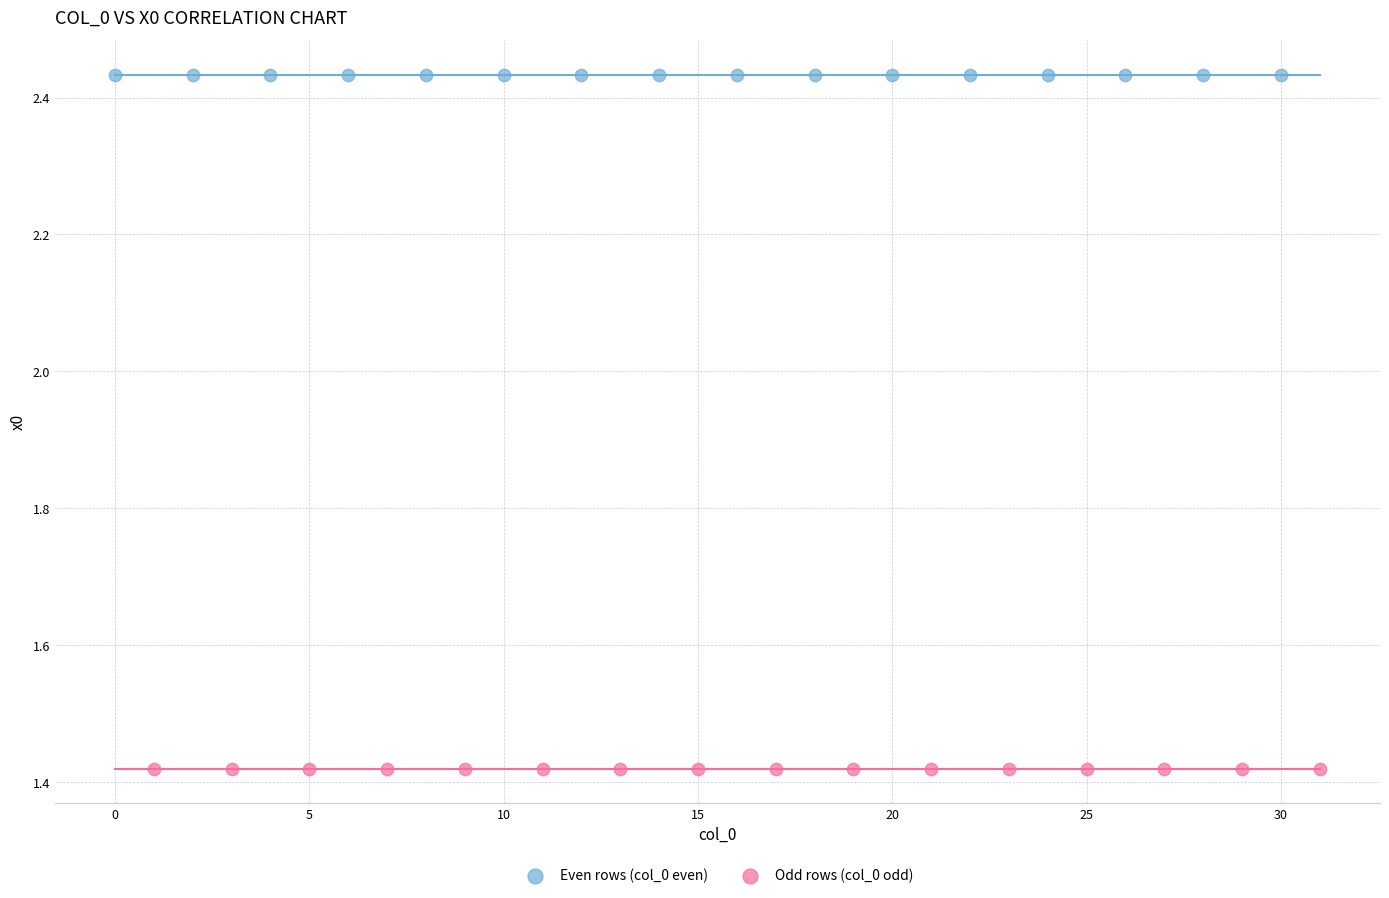

What are all the series names shown in the legend?

Even rows (col_0 even), Odd rows (col_0 odd)